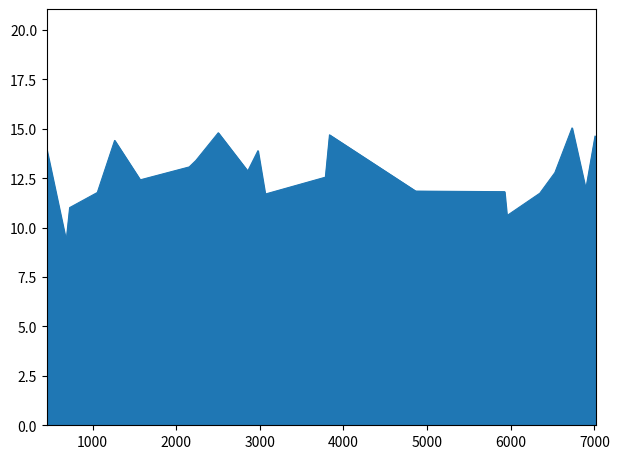

What is the smallest value displayed?

9.3